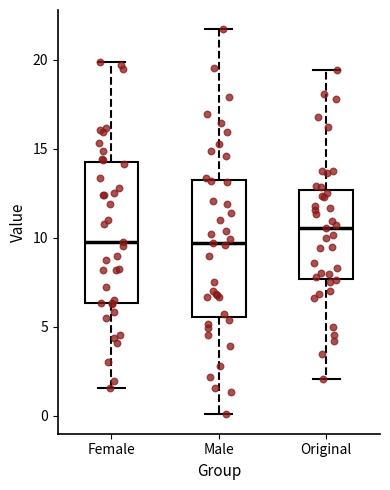

Reading left to right, read every box against the y-axis: the position of its median line, the range the box covers, and the ends of its whiskers. The values are not printed on the chart, so give them approximately, as read against the axis.

Female: median 10.0, box 6.5 to 14.5, whiskers 1.5 to 20.0
Male: median 9.5, box 5.5 to 13.5, whiskers 0.0 to 21.5
Original: median 10.5, box 7.5 to 12.5, whiskers 2.0 to 19.5